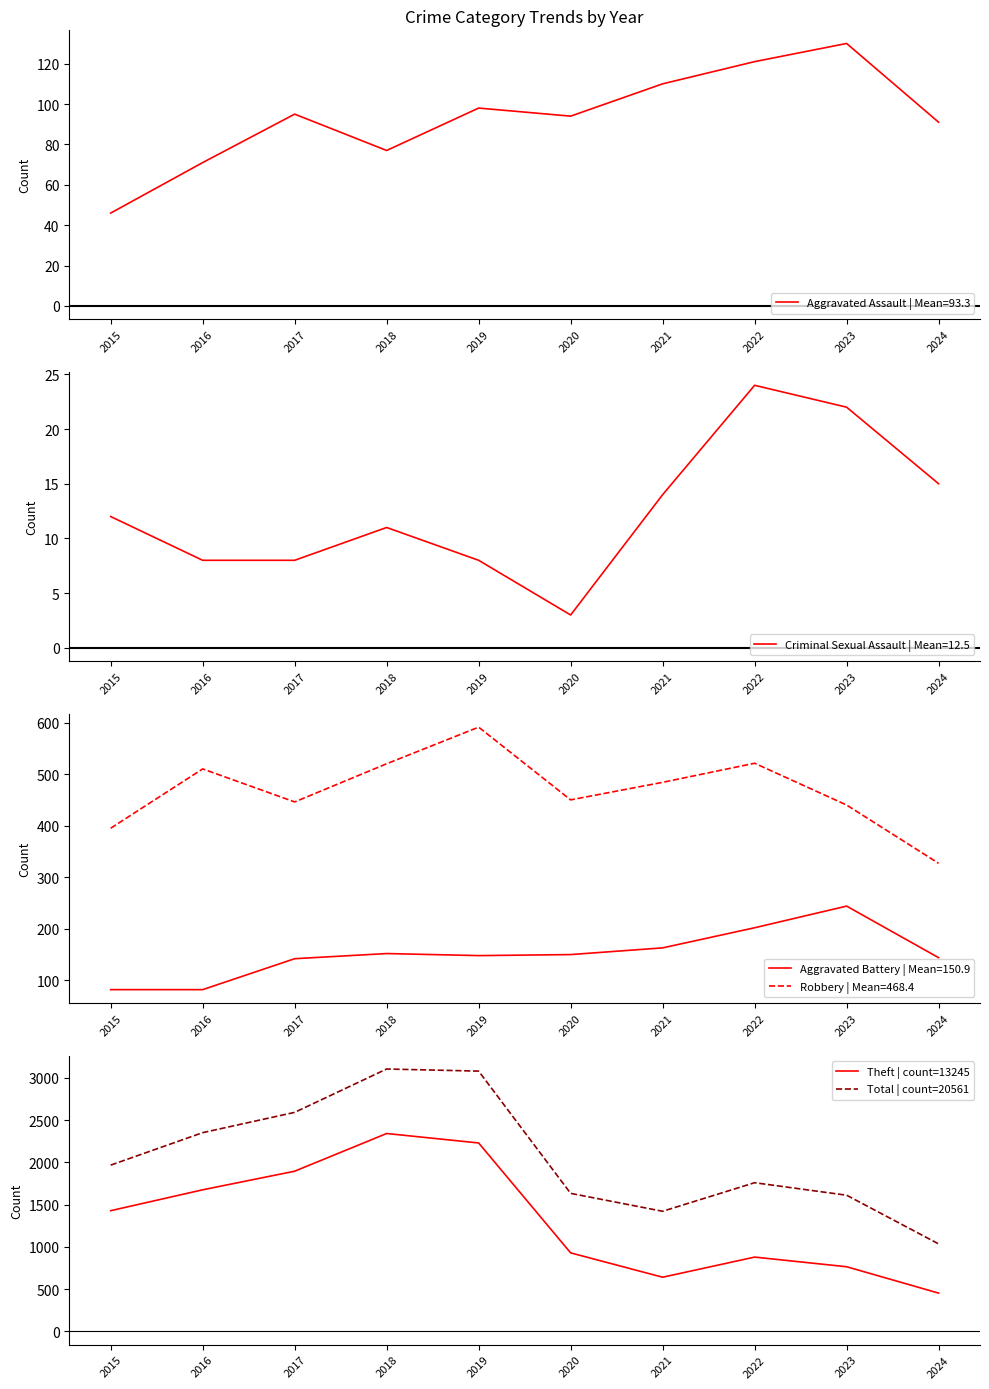

The Theft | count=13245 series shows 642 at 2021. True or false?

True